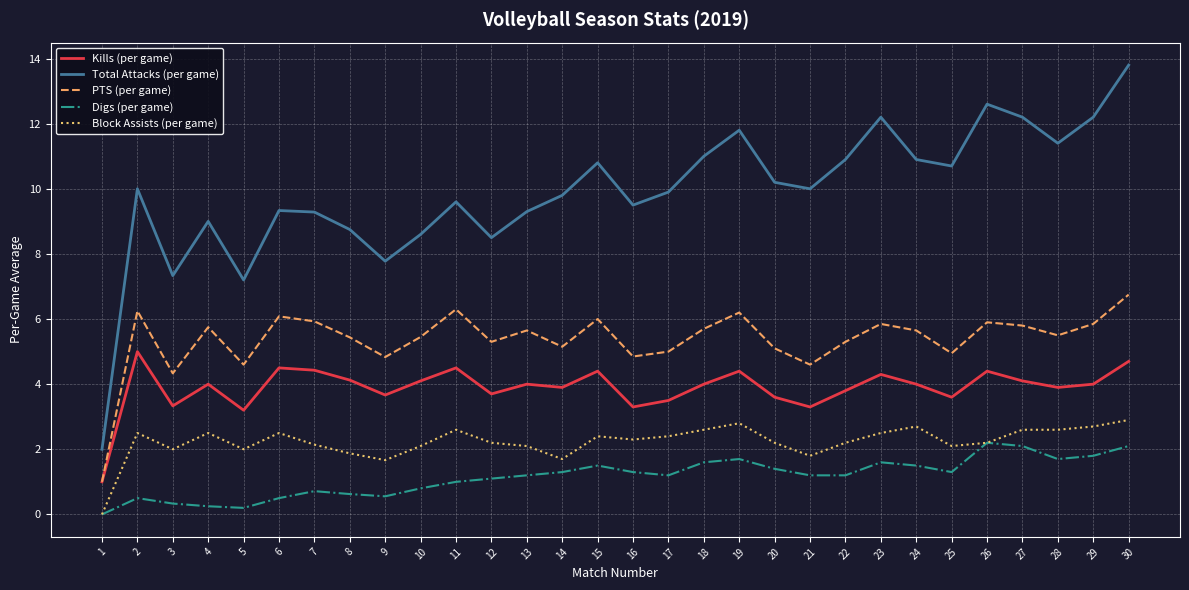

Rank the series at 4 from lowest to highest value.

Digs (per game), Block Assists (per game), Kills (per game), PTS (per game), Total Attacks (per game)